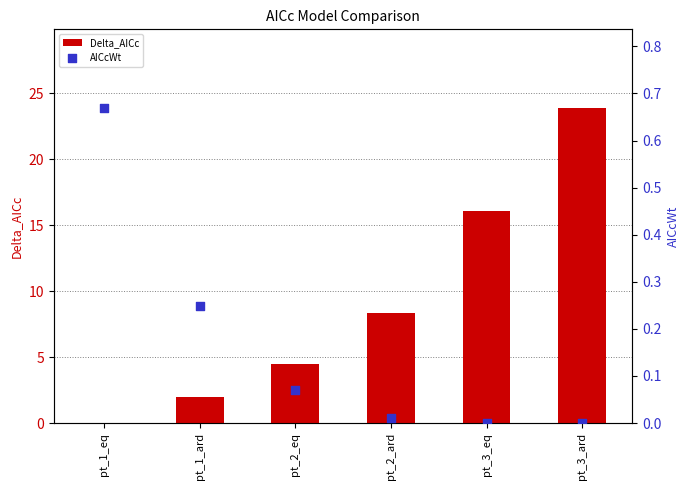

Which series has the widest spread of Y values?

Delta_AICc